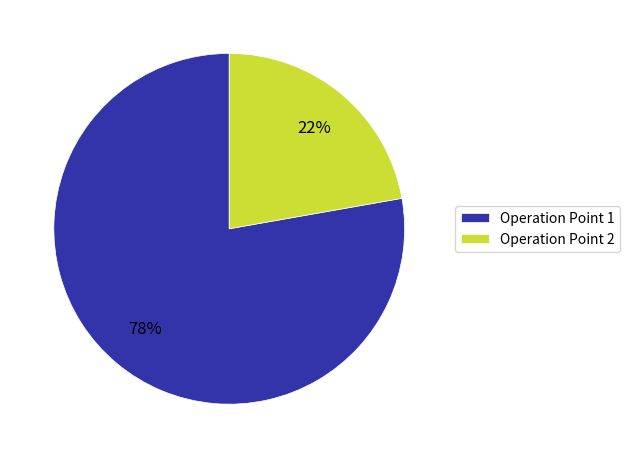

Is the sum of Operation Point 1 and Operation Point 2 greater than half?

Yes